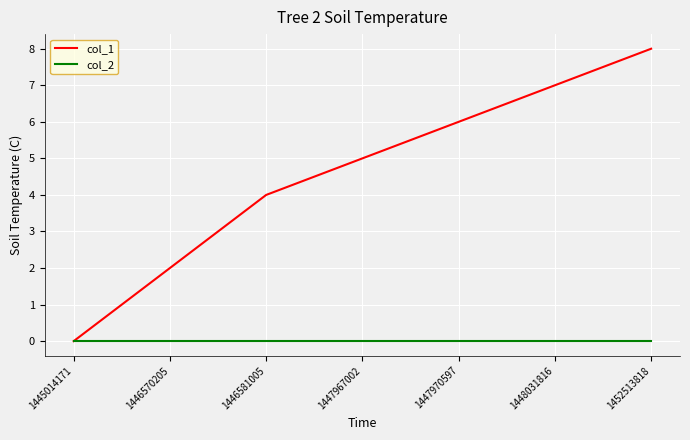

What are all the series names shown in the legend?

col_1, col_2